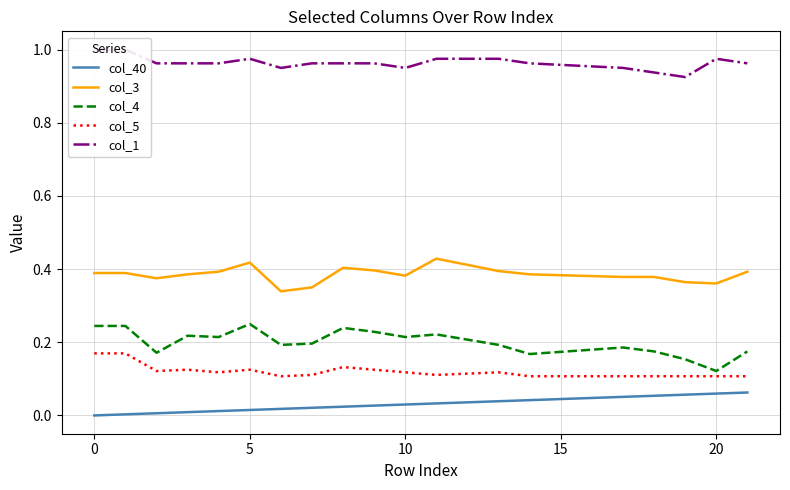

True or false: col_4 has more than 1 interior local peaks.

True